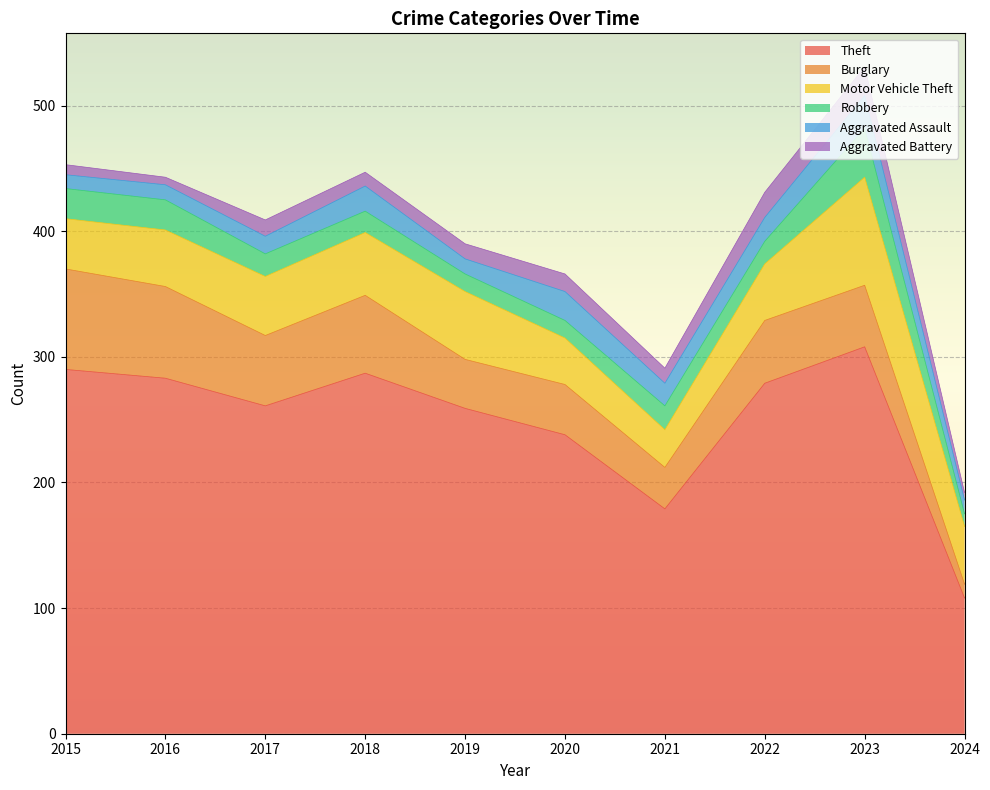

What is the maximum value for Theft?

308